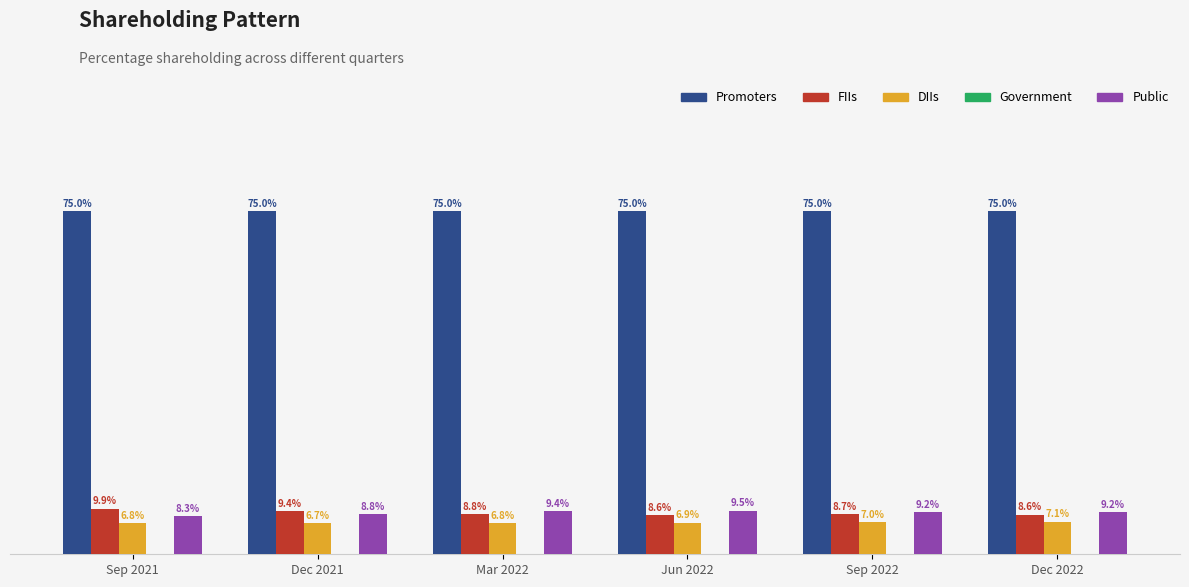

Which series has the largest total across all categories?

Promoters